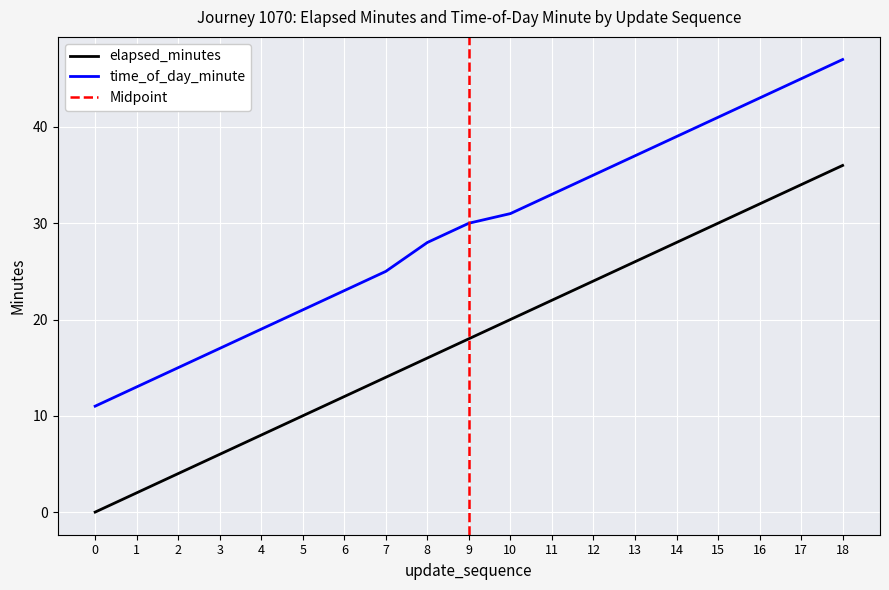

At which label does time_of_day_minute first exceed 30?

10